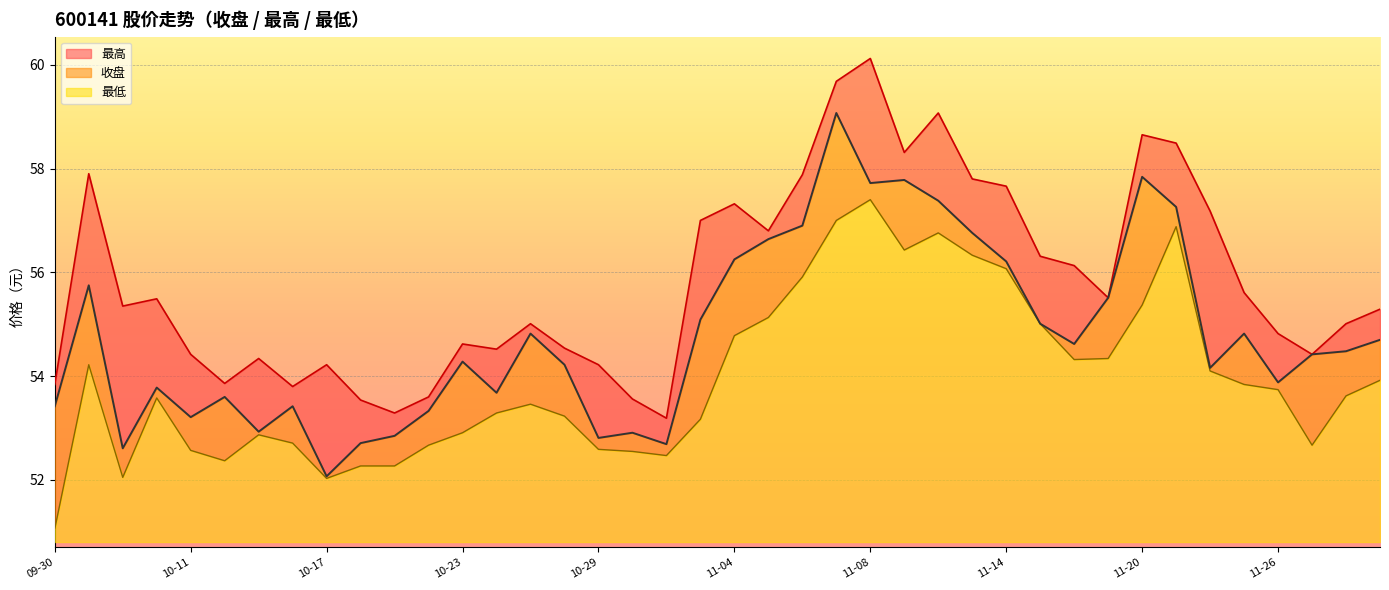

True or false: 收盘 and 最高 intersect in this chart.

False